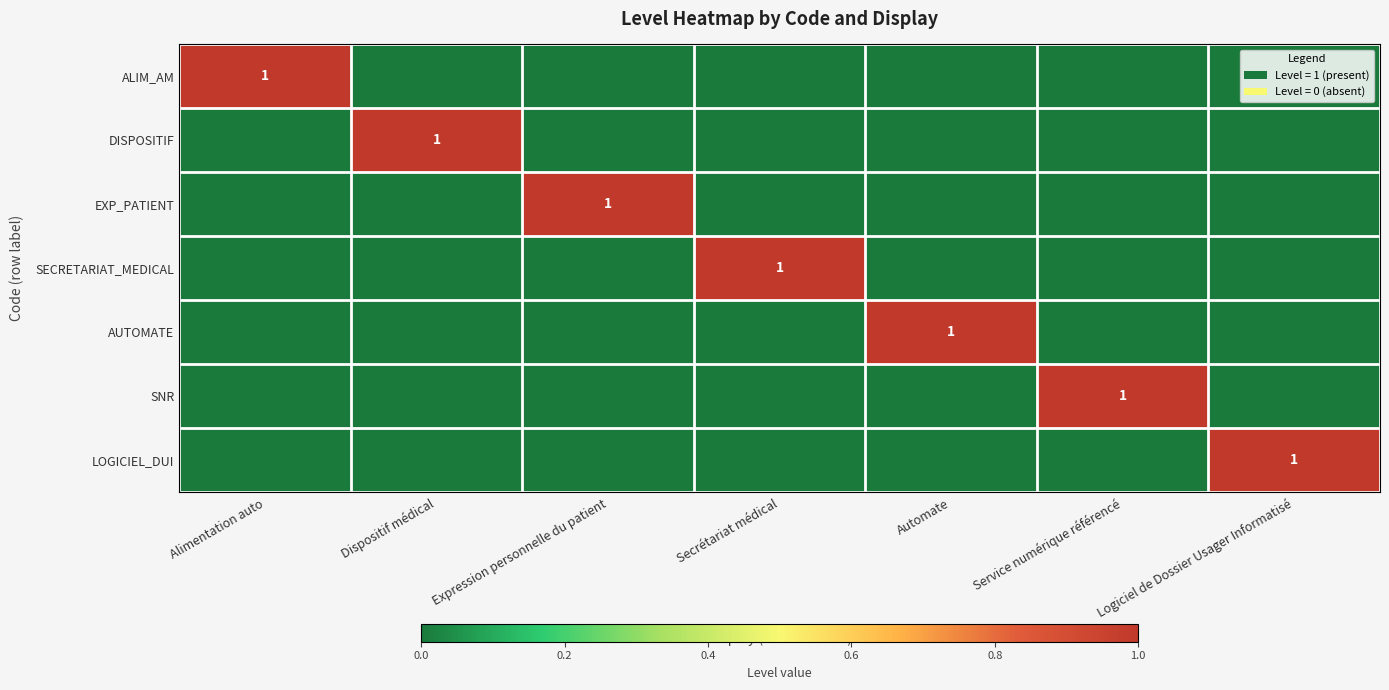

At which category does the chart reach its minimum across all series?

Dispositif médical